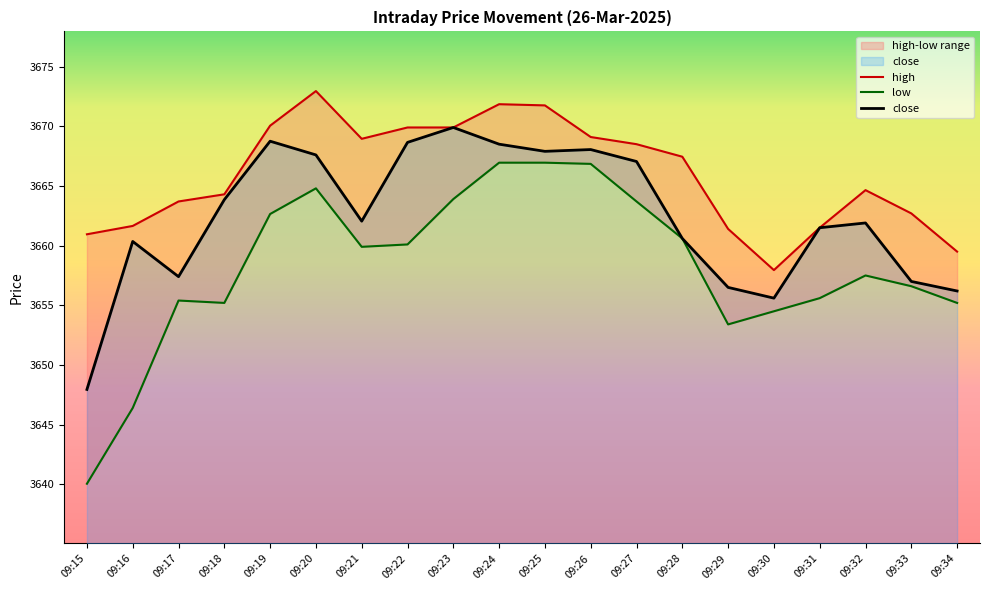

List the labels in order of close value, smallest first.

09:15, 09:30, 09:34, 09:29, 09:33, 09:17, 09:16, 09:28, 09:31, 09:32, 09:21, 09:18, 09:27, 09:20, 09:25, 09:26, 09:24, 09:22, 09:19, 09:23